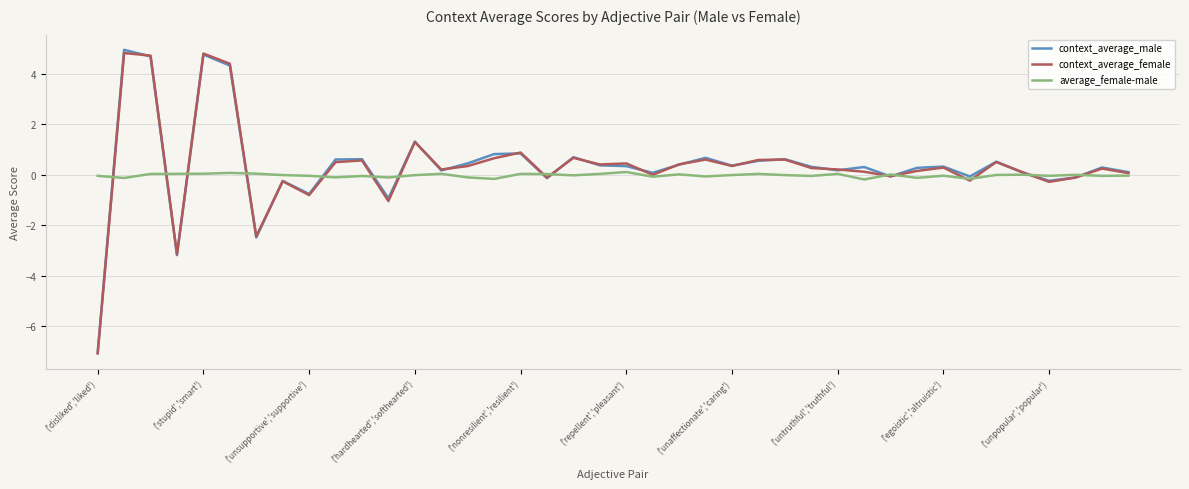

What is the greatest value displayed?

4.9